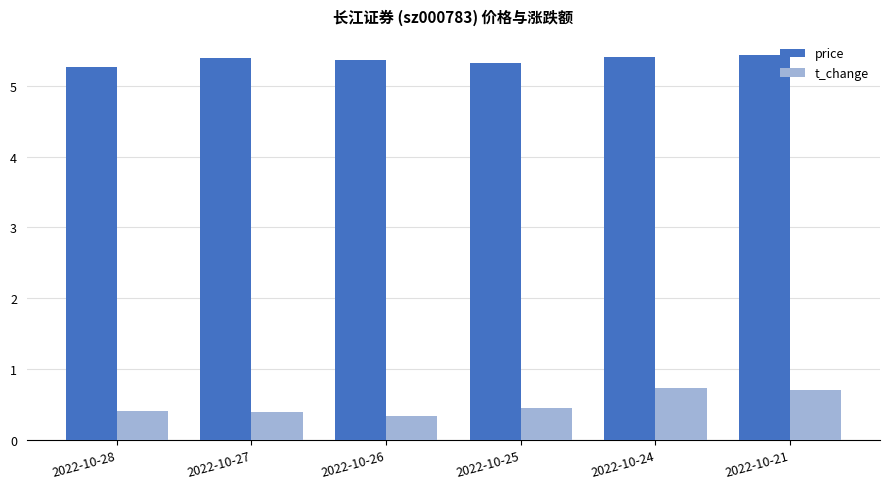

What is the difference between the maximum and minimum values in the price series?

0.2